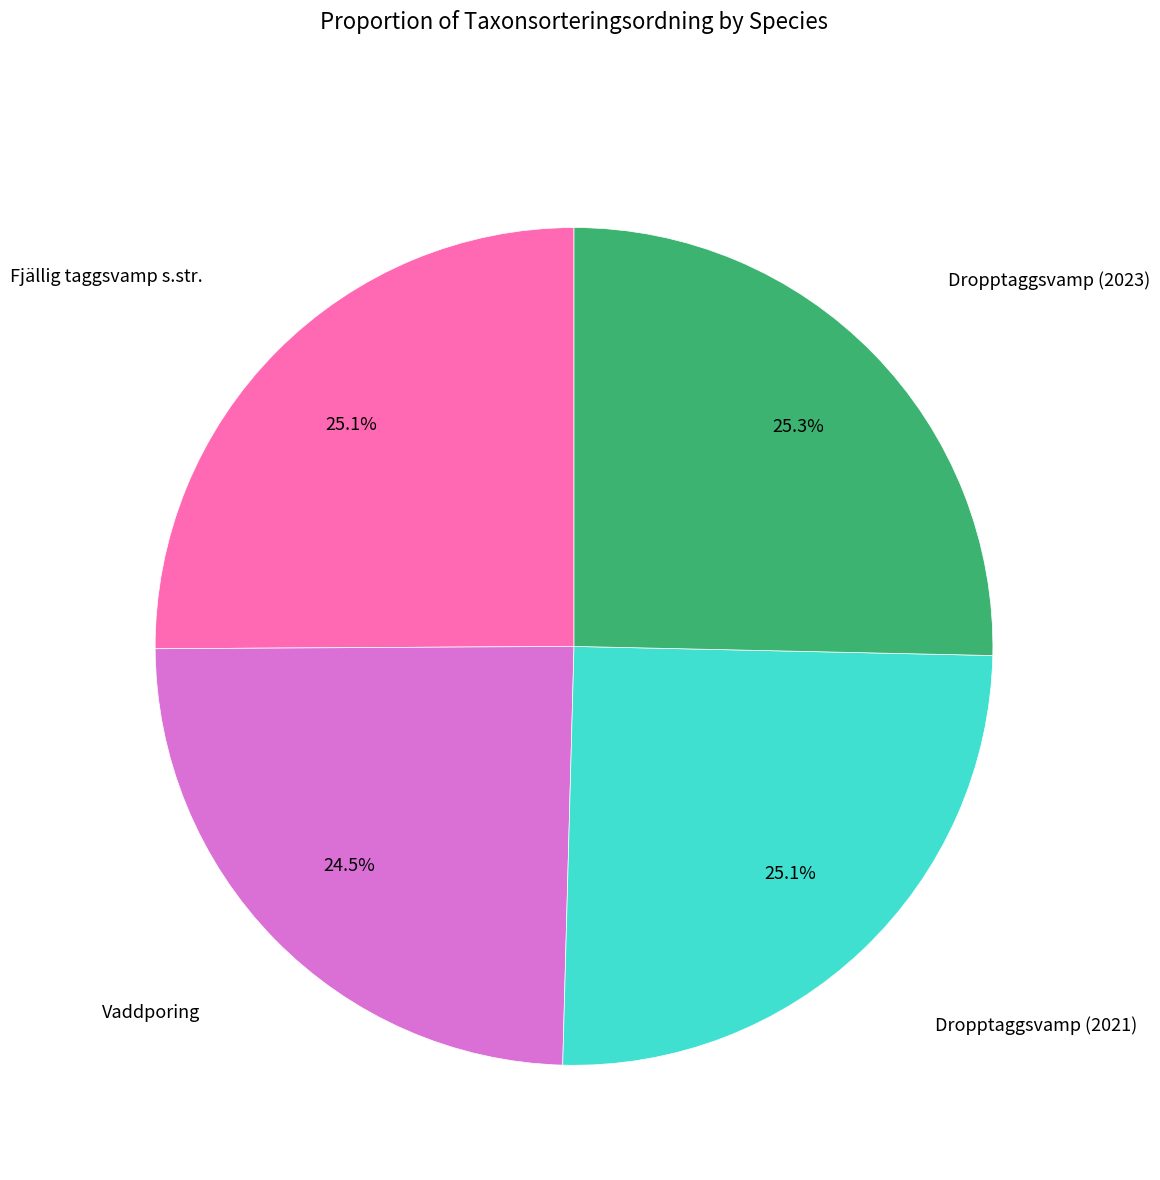

Is there a majority slice in this chart?

No